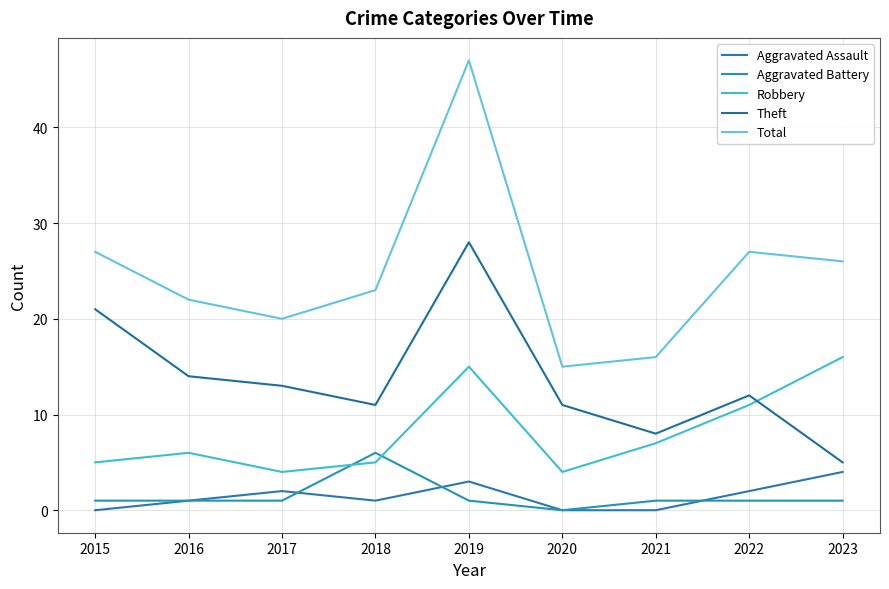

Reading left to right, extract all data points from this chart.

Aggravated Assault: 0	1	2	1	3	0	0	2	4
Aggravated Battery: 1	1	1	6	1	0	1	1	1
Robbery: 5	6	4	5	15	4	7	11	16
Theft: 21	14	13	11	28	11	8	12	5
Total: 27	22	20	23	47	15	16	27	26